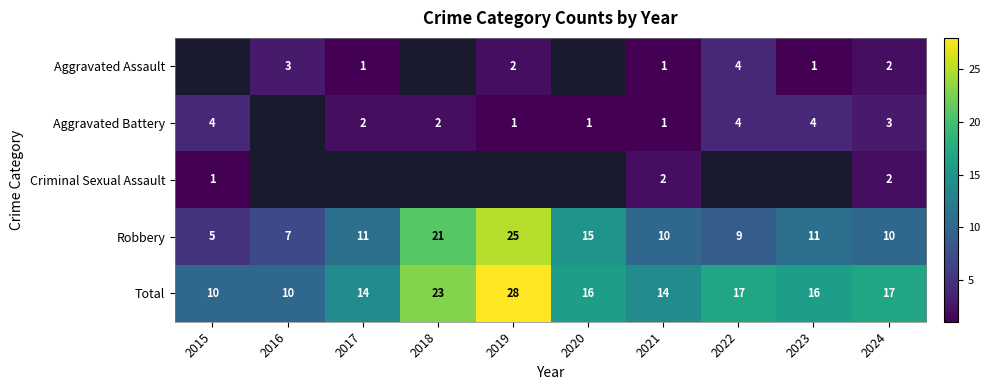

The value of Aggravated Assault at 2023 is 0.4. True or false?

False